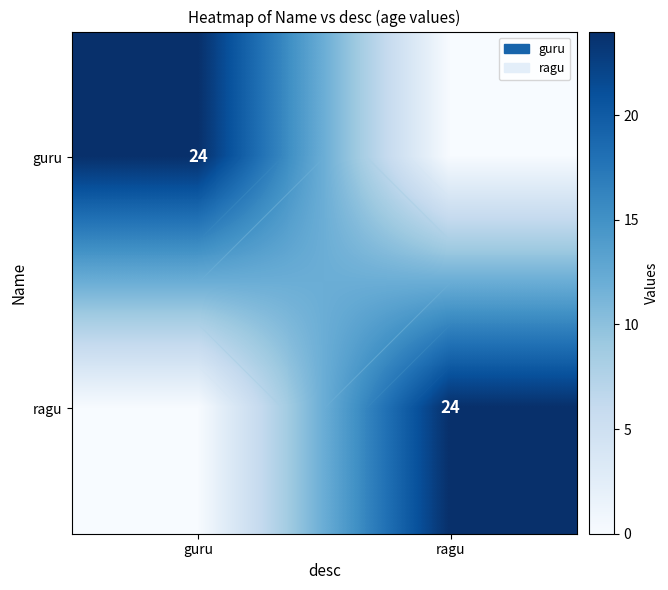

Which category has the lowest value across all series?

ragu